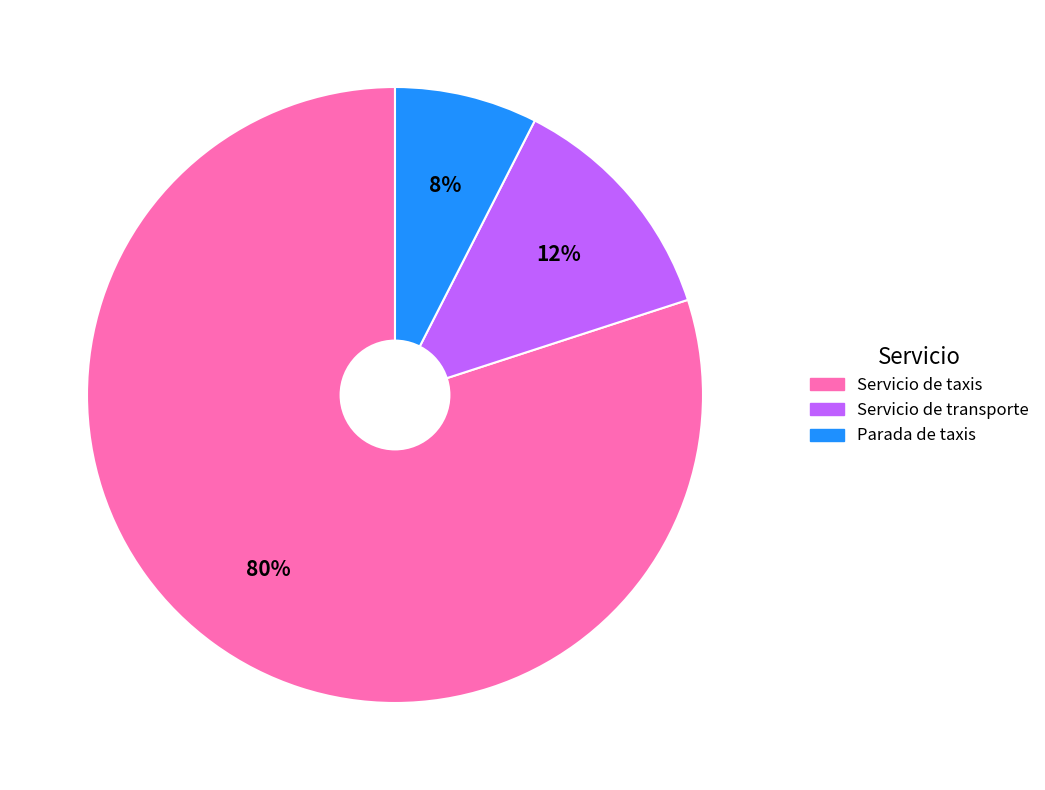

To the nearest percent, what percentage of the pie is Servicio de taxis?

80%